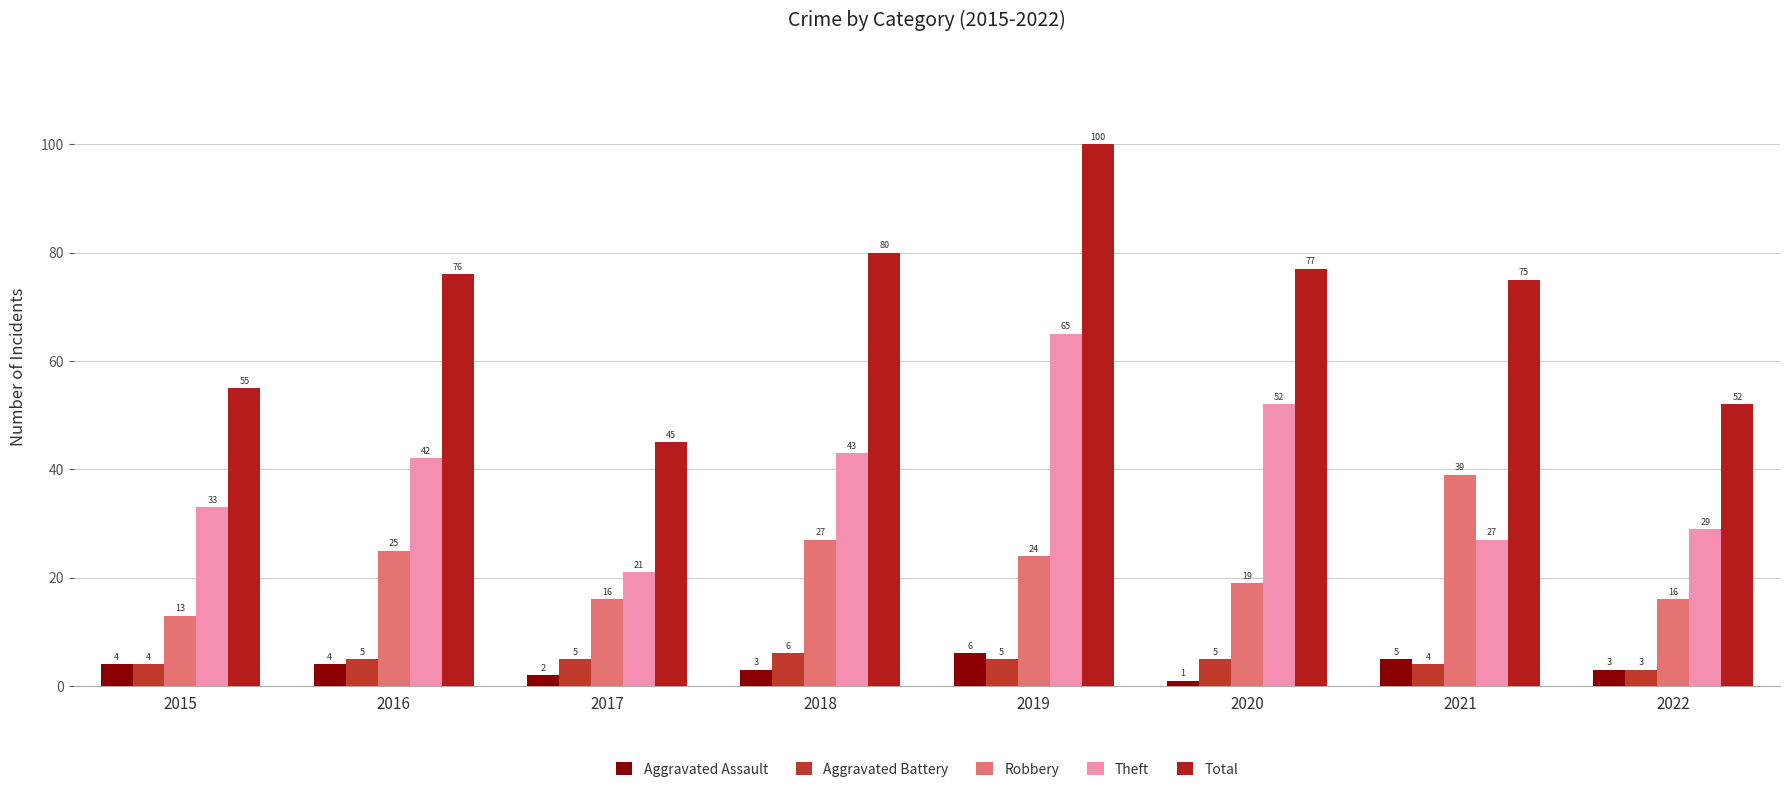

What is the smallest value displayed?

1